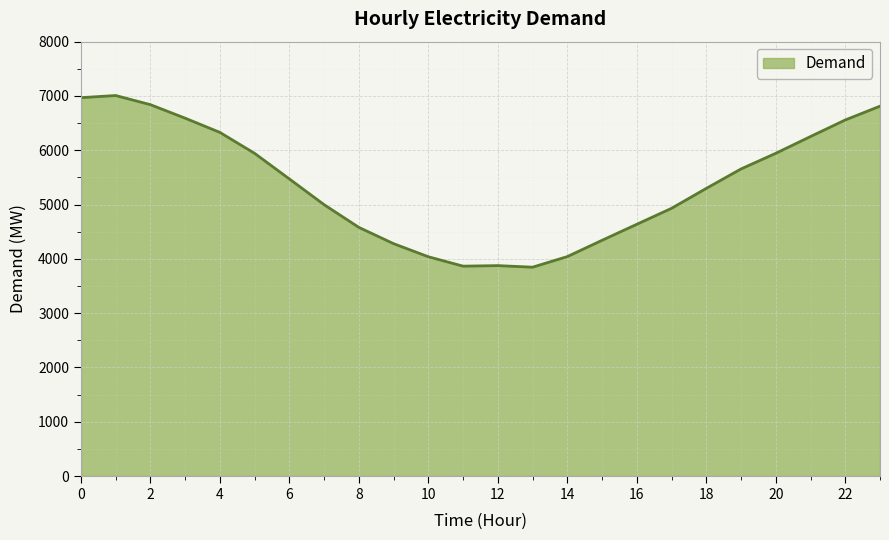

What is the difference between the maximum and minimum values?

3161